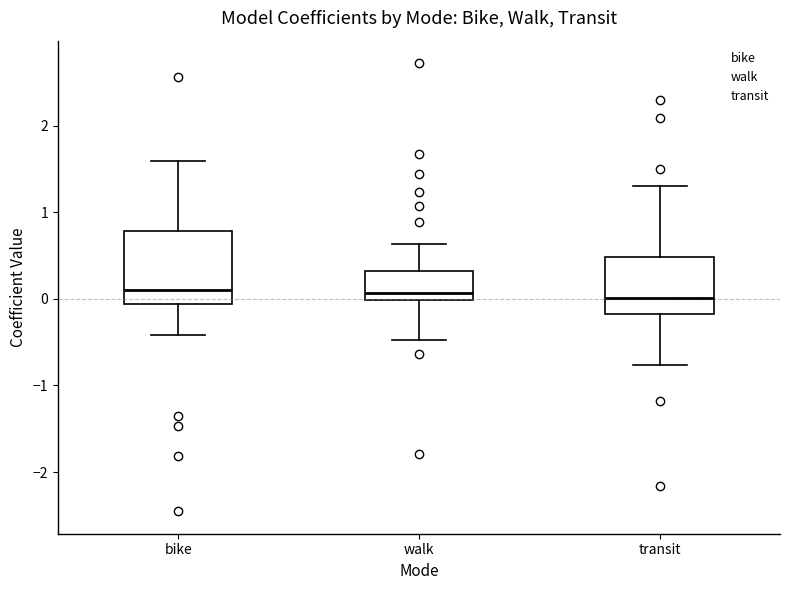

Where does the median line of the box for bike sit on the y-axis? The values are not printed on the chart, so give them approximately, as read against the axis.

0.1